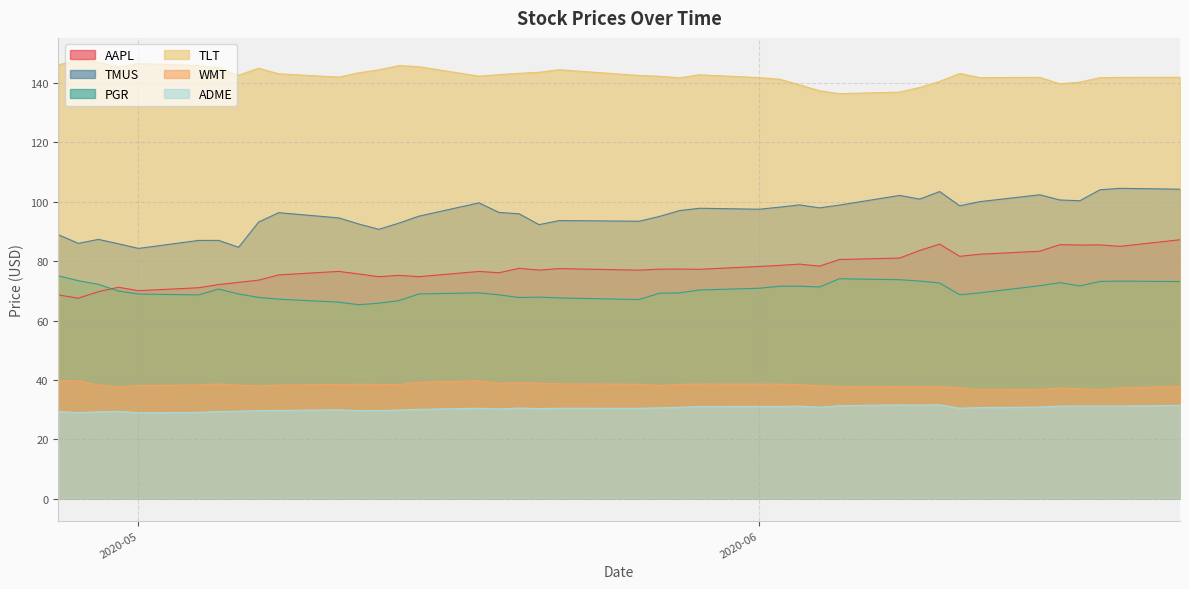

True or false: TLT and TMUS intersect in this chart.

False